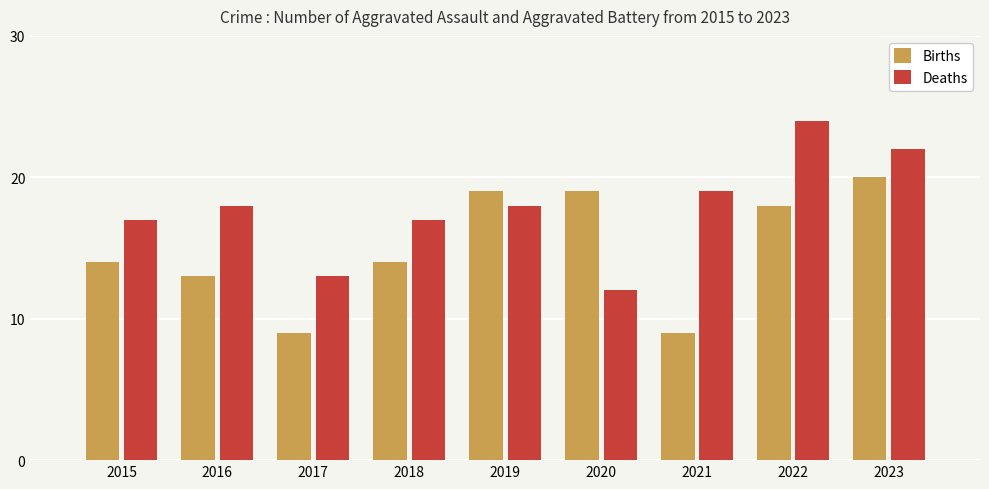

The value of Deaths at 2017 is 13. True or false?

True